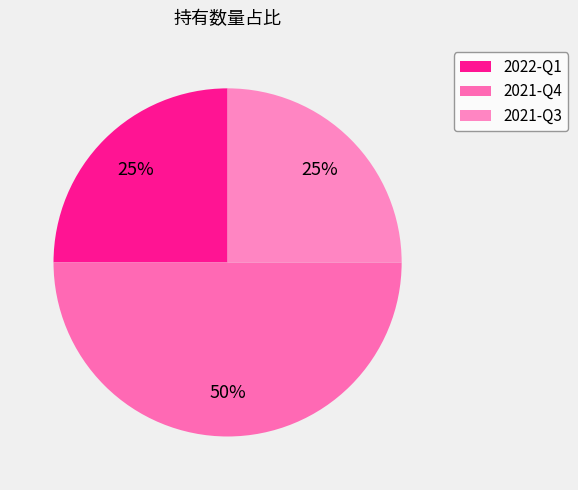

The 2022-Q1 slice represents 25% of the pie. True or false?

True